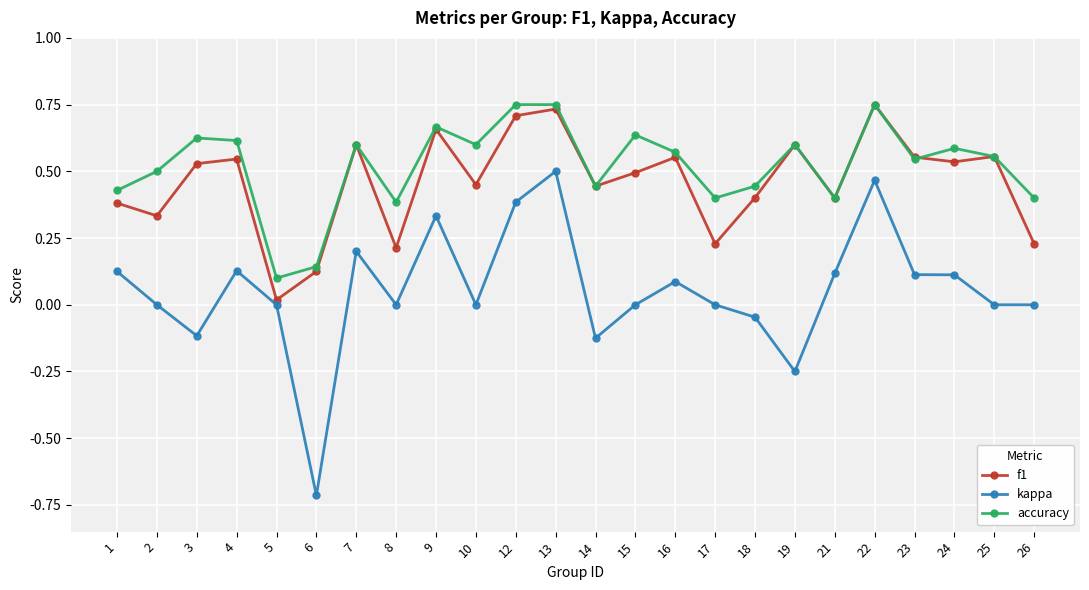

How many lines are shown in the chart?

3